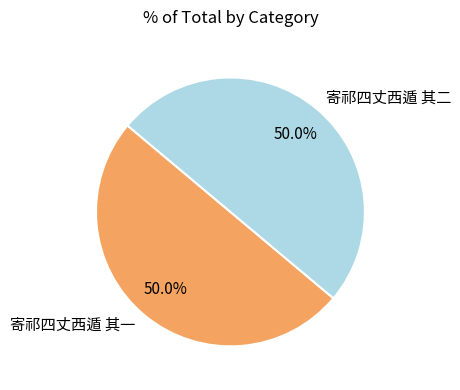

What is the total percentage of 寄祁四丈西遁 其一 and 寄祁四丈西遁 其二?

100.0%